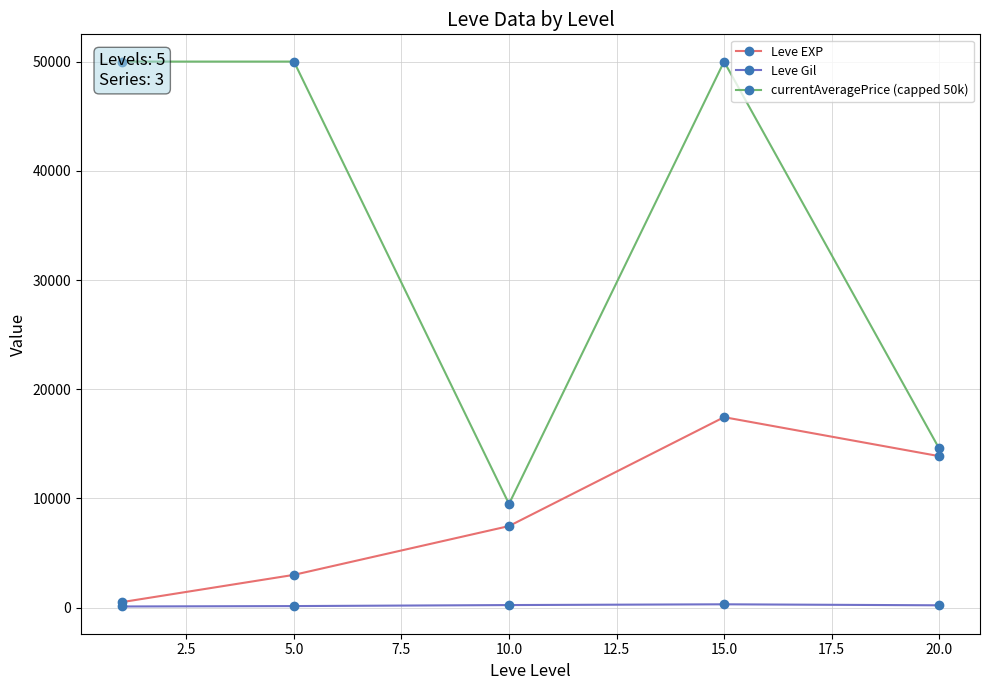

How many series are shown in this chart?

3